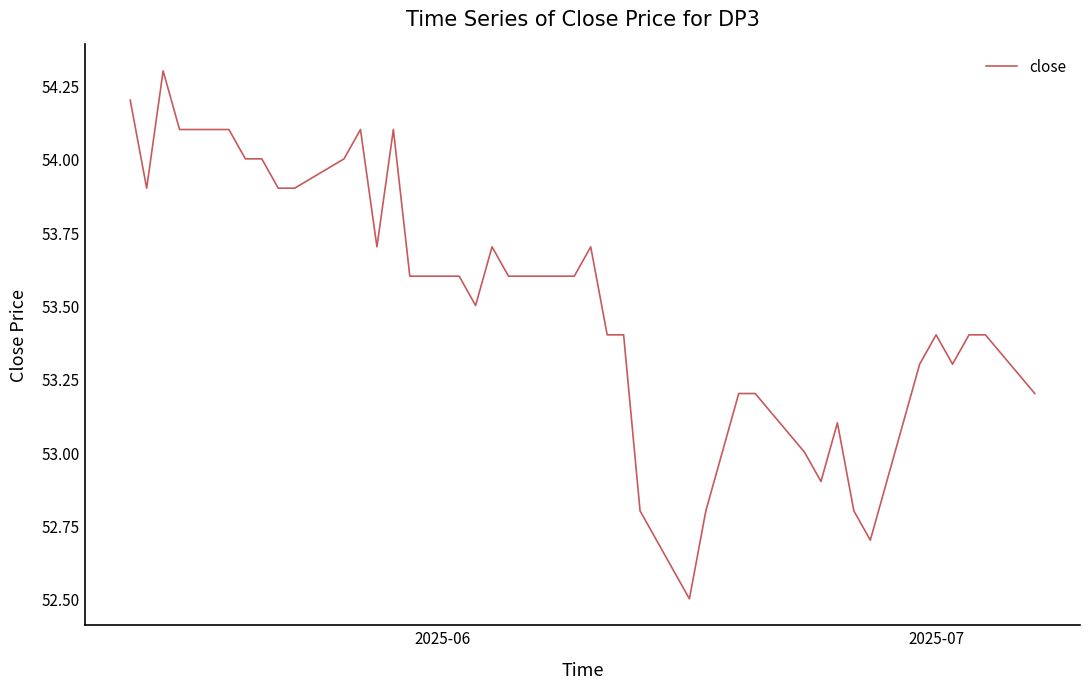

What is the minimum value shown in the chart?

52.5